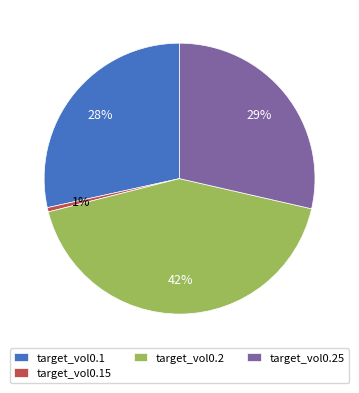

Which category has the biggest portion of the pie?

target_vol0.2